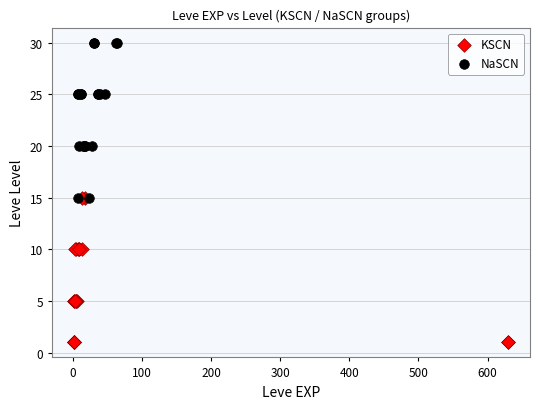

Which series reaches the minimum Y coordinate?

KSCN